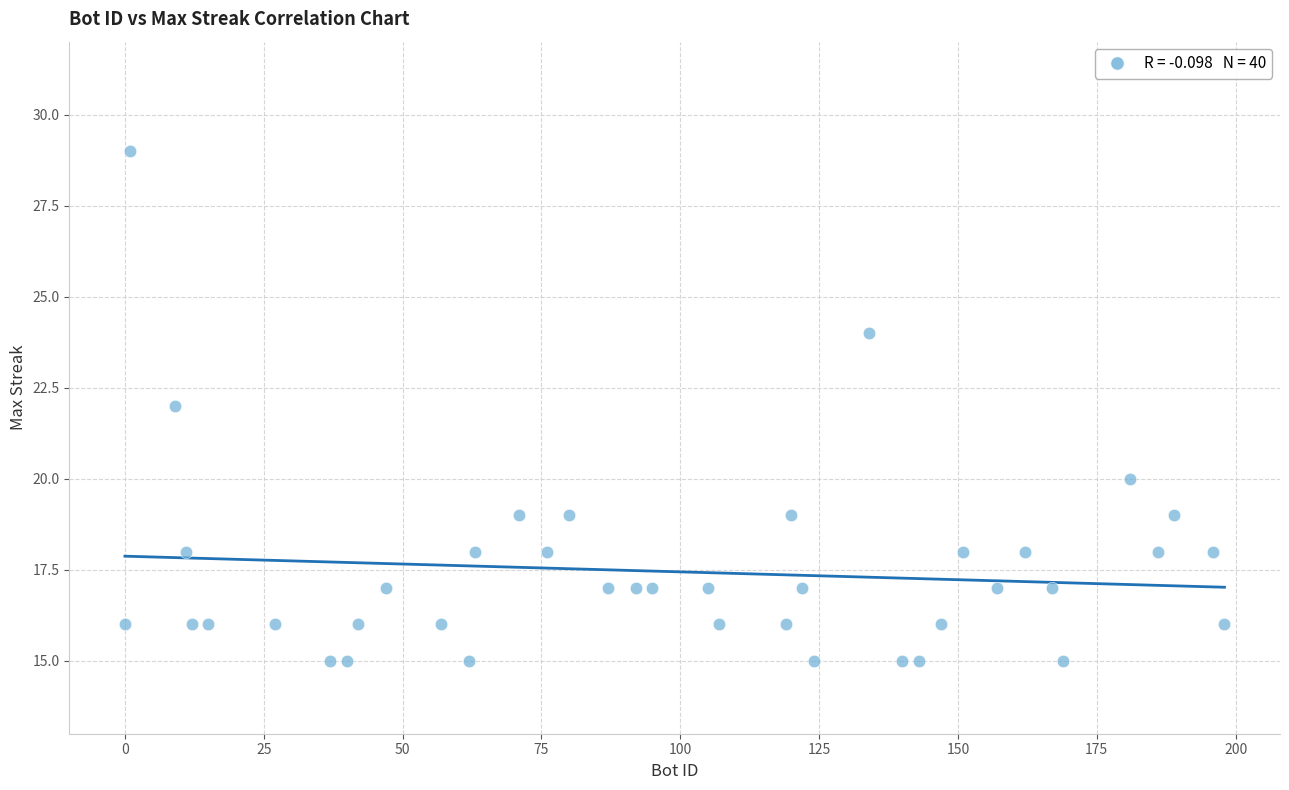

What is the range of X values (max minus min)?

198